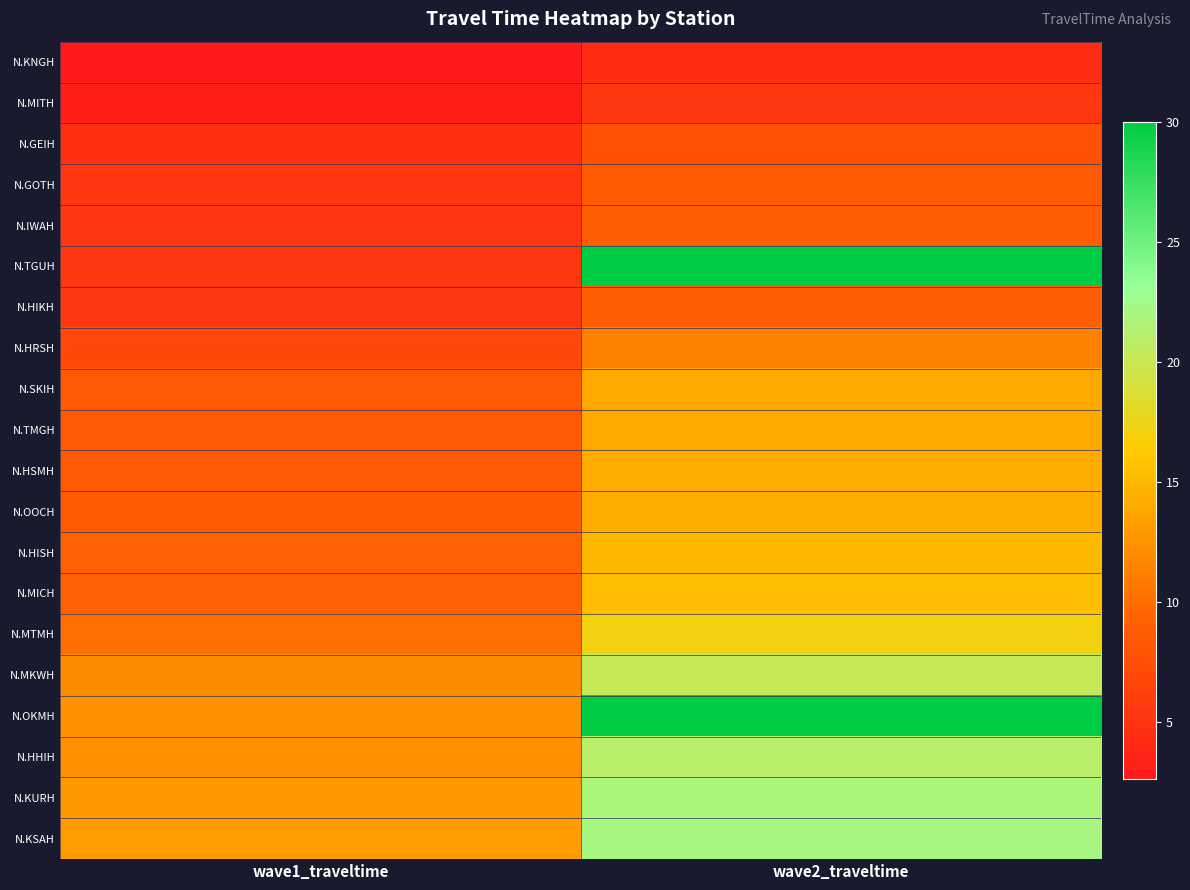

Reading left to right, what are all the values shown in this chart?

N.KNGH: wave1_traveltime=2.6	wave2_traveltime=4.2
N.MITH: wave1_traveltime=3.2	wave2_traveltime=5.3
N.GEIH: wave1_traveltime=4.7	wave2_traveltime=7.7
N.GOTH: wave1_traveltime=5.2	wave2_traveltime=8.6
N.IWAH: wave1_traveltime=5.2	wave2_traveltime=8.7
N.TGUH: wave1_traveltime=5.3	wave2_traveltime=30.0
N.HIKH: wave1_traveltime=5.4	wave2_traveltime=8.9
N.HRSH: wave1_traveltime=6.8	wave2_traveltime=11.4
N.SKIH: wave1_traveltime=8.3	wave2_traveltime=13.9
N.TMGH: wave1_traveltime=8.3	wave2_traveltime=14.0
N.HSMH: wave1_traveltime=8.4	wave2_traveltime=14.1
N.OOCH: wave1_traveltime=8.5	wave2_traveltime=14.4
N.HISH: wave1_traveltime=9.0	wave2_traveltime=15.0
N.MICH: wave1_traveltime=9.0	wave2_traveltime=15.3
N.MTMH: wave1_traveltime=10.0	wave2_traveltime=17.0
N.MKWH: wave1_traveltime=12.1	wave2_traveltime=20.2
N.OKMH: wave1_traveltime=12.4	wave2_traveltime=30.0
N.HHIH: wave1_traveltime=12.4	wave2_traveltime=21.0
N.KURH: wave1_traveltime=12.9	wave2_traveltime=21.8
N.KSAH: wave1_traveltime=13.1	wave2_traveltime=22.2